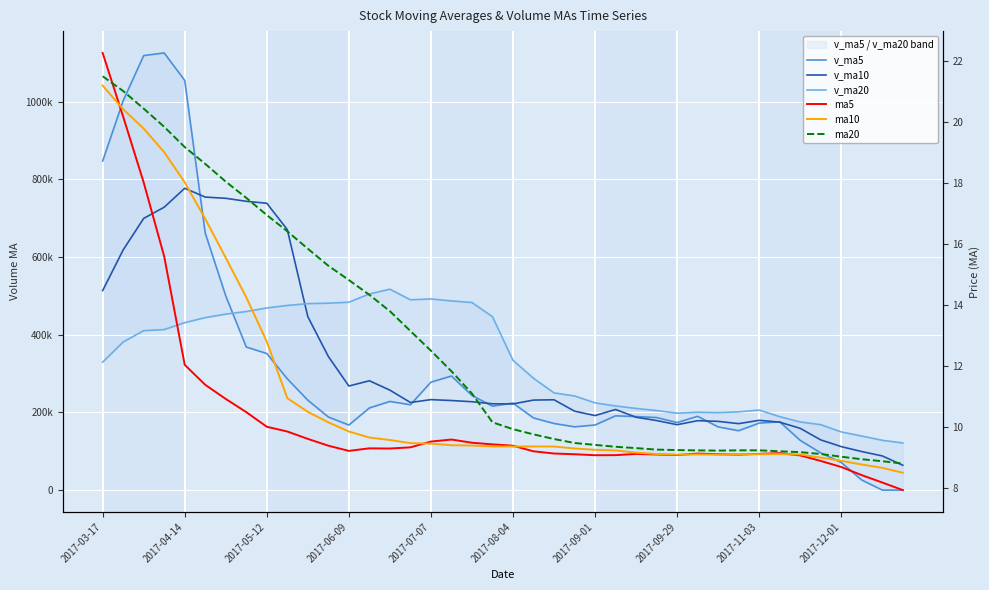

Where is v_ma10 nearest to the value 420693?

10